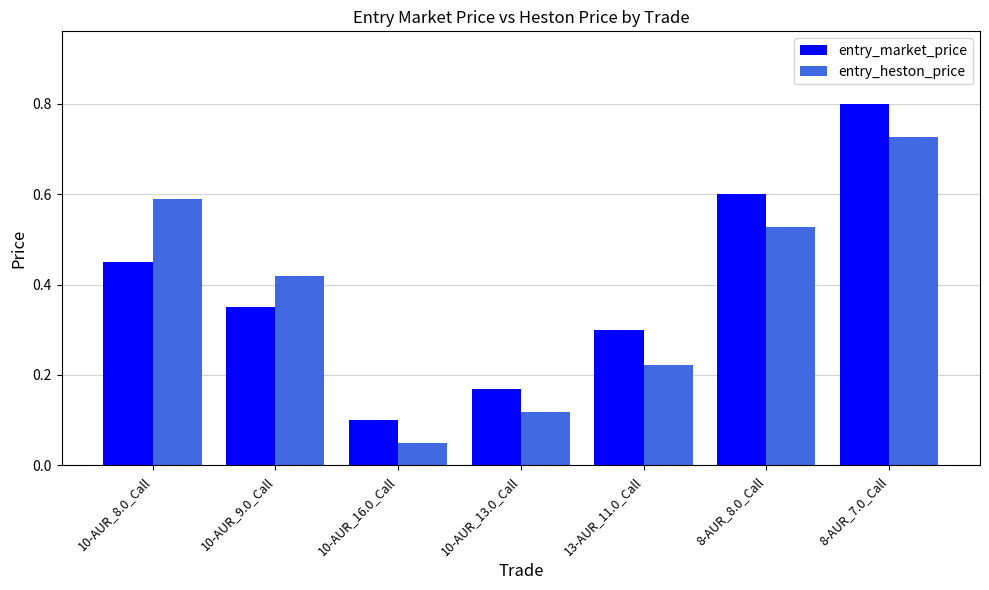

At which label is entry_market_price closest to 0?

10-AUR_16.0_Call